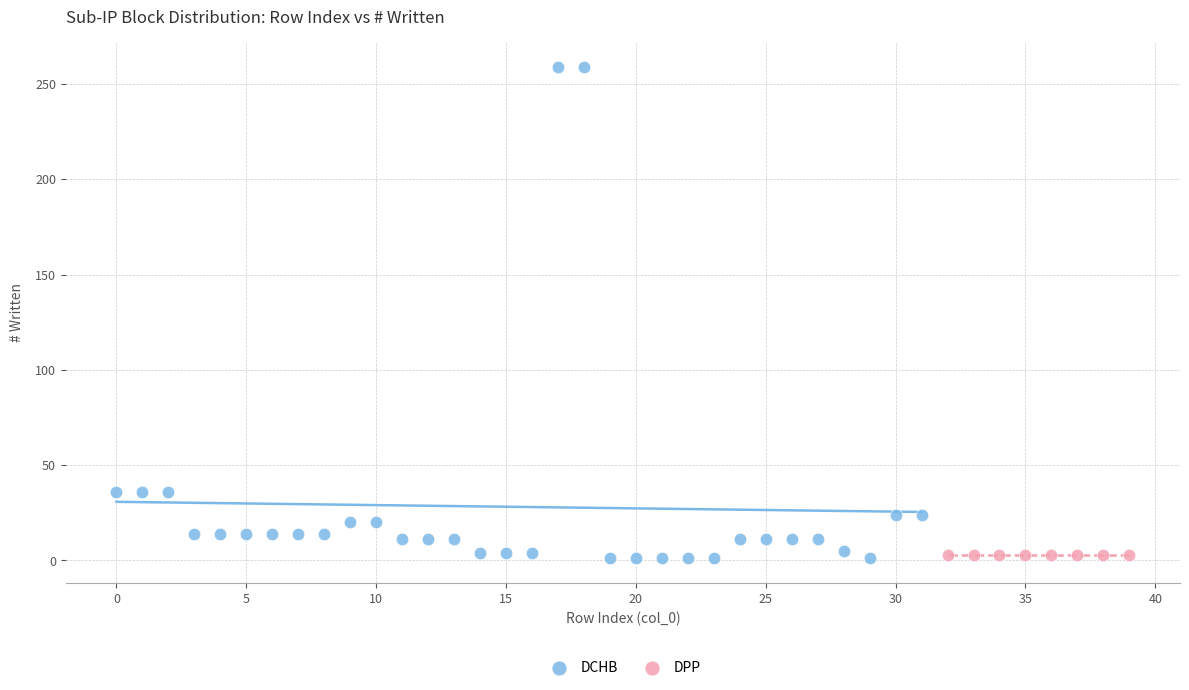

Which series reaches the maximum Y coordinate?

DCHB